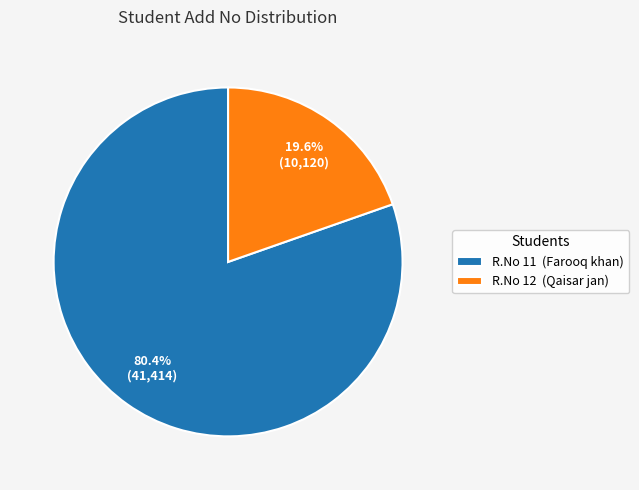

Which category has the smallest portion of the pie?

R.No 12 (Qaisar jan)